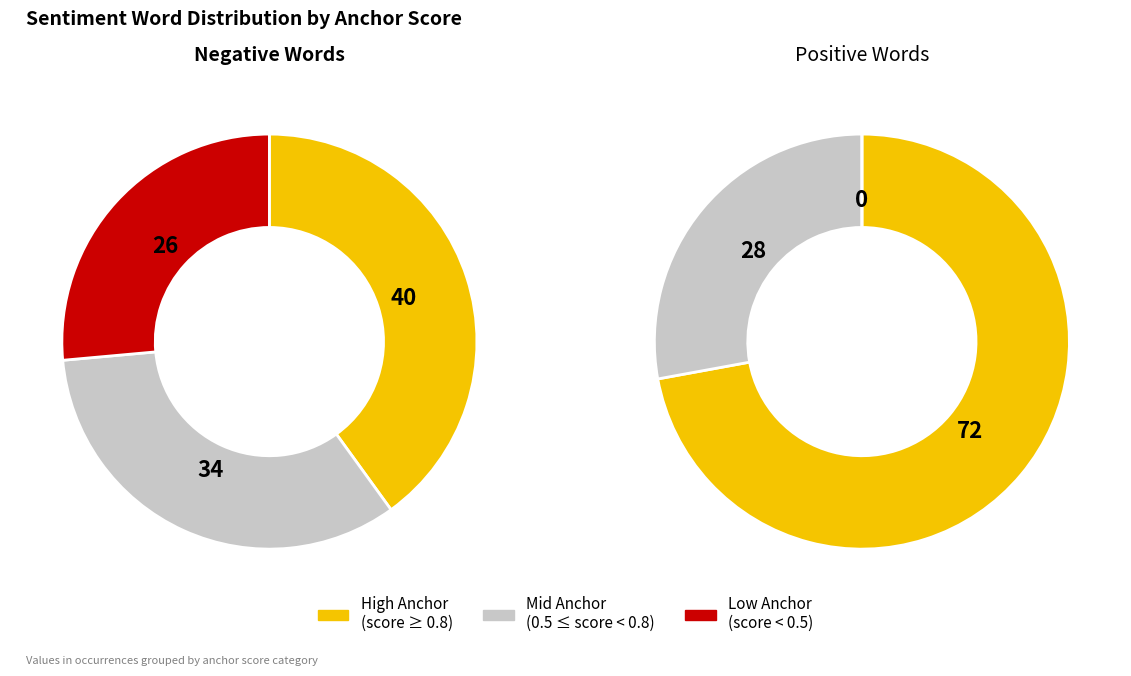

Is 2 the majority of the pie?

No